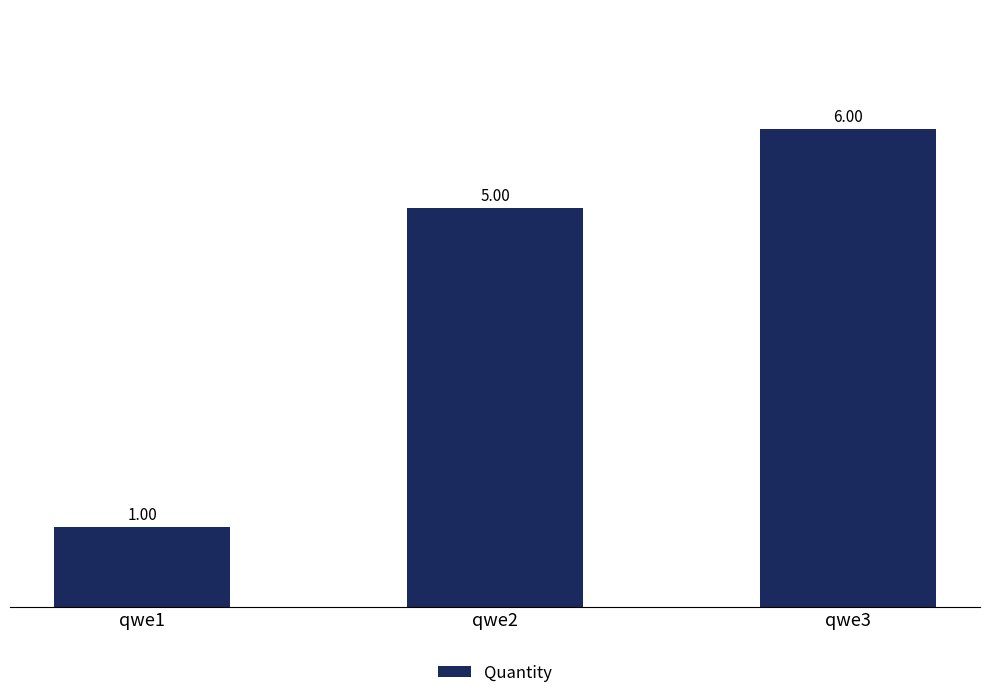

Reading right to left, extract all data points from this chart.

6	5	1